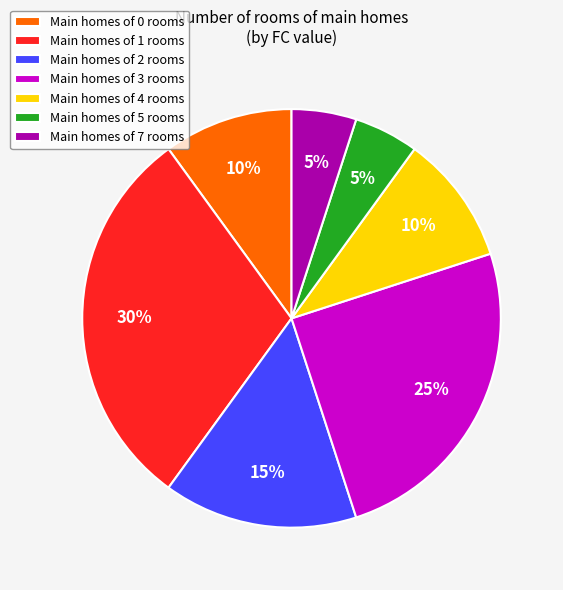

Is there any slice that represents more than half of the pie?

No